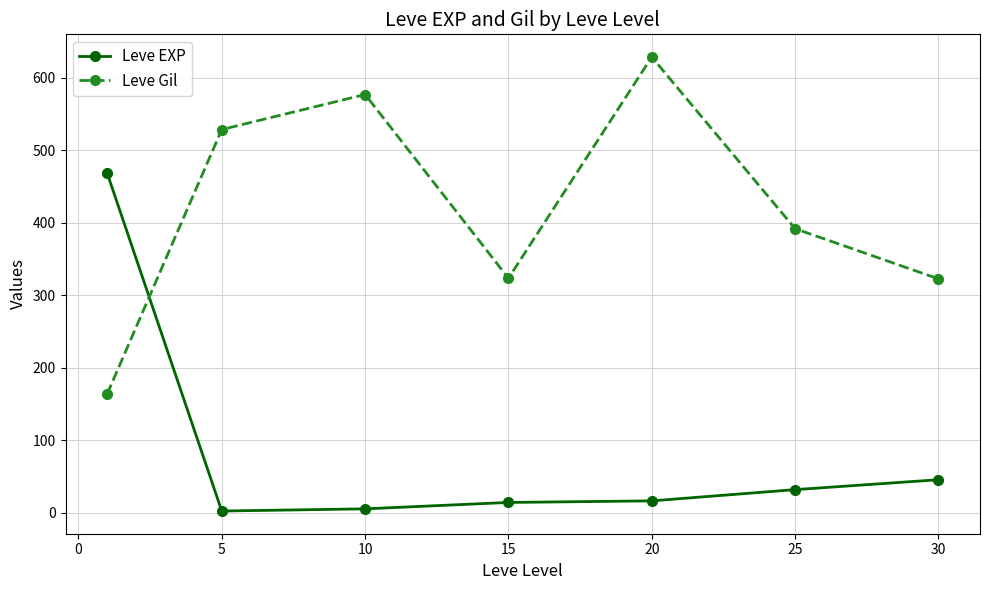

What is the greatest value displayed?

628.3